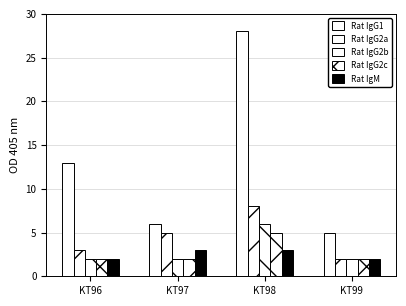

How many groups of bars are there?

4